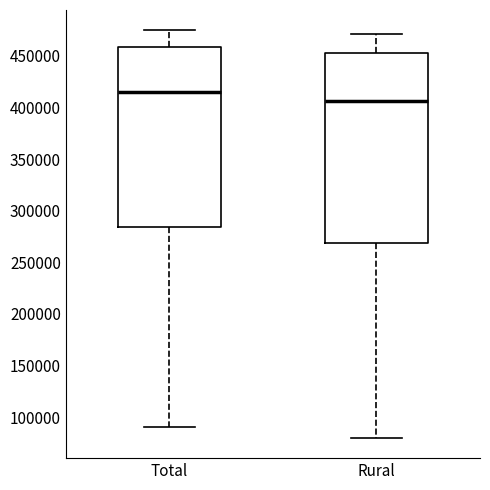

Which box is the tallest, from its lower edge to its upper edge?

Rural